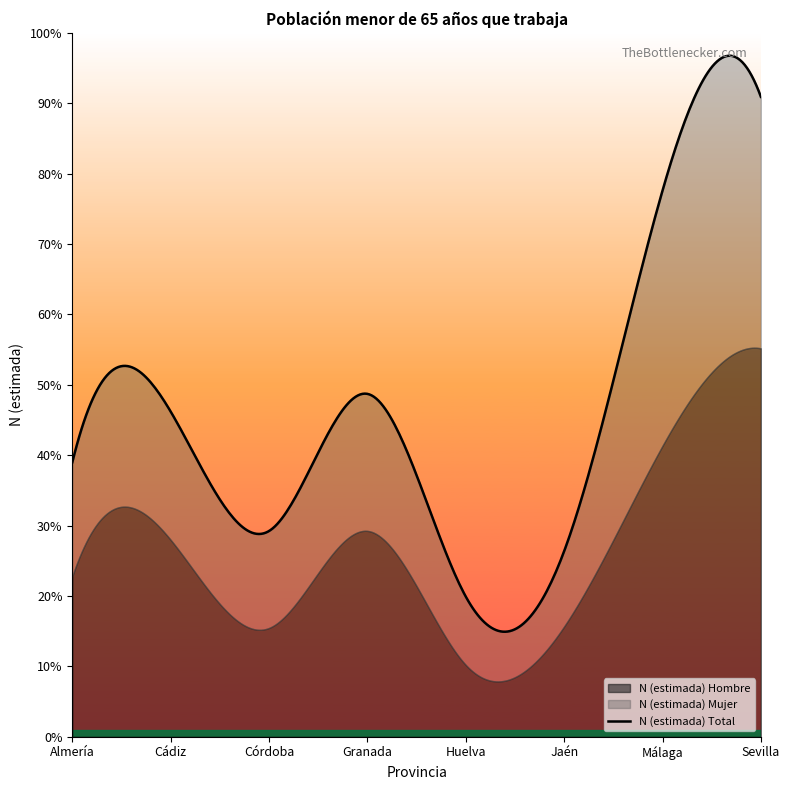

True or false: N (lím sup IC) Hombre and N (estimada) Hombre intersect in this chart.

False